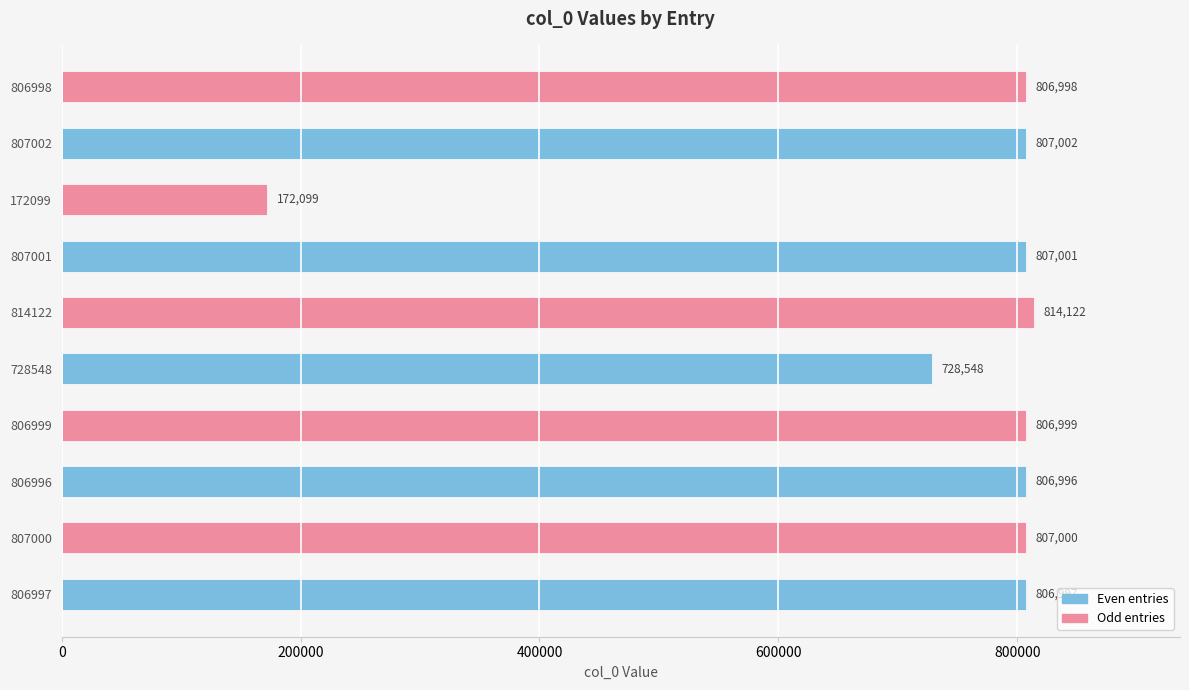

What is the difference between the values at 806996 and 807000?

4